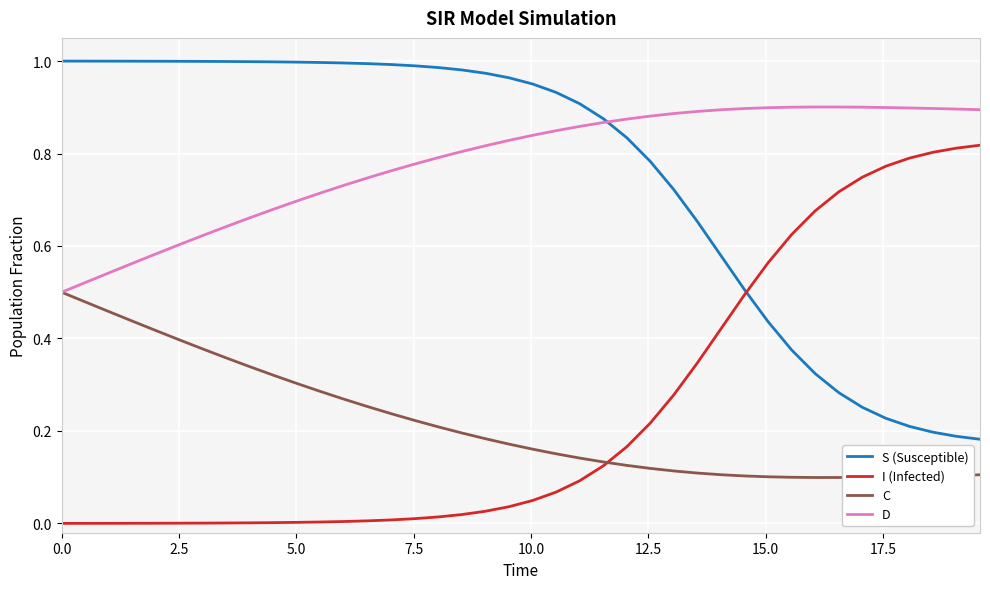

What are all the series names shown in the legend?

S (Susceptible), I (Infected), C, D